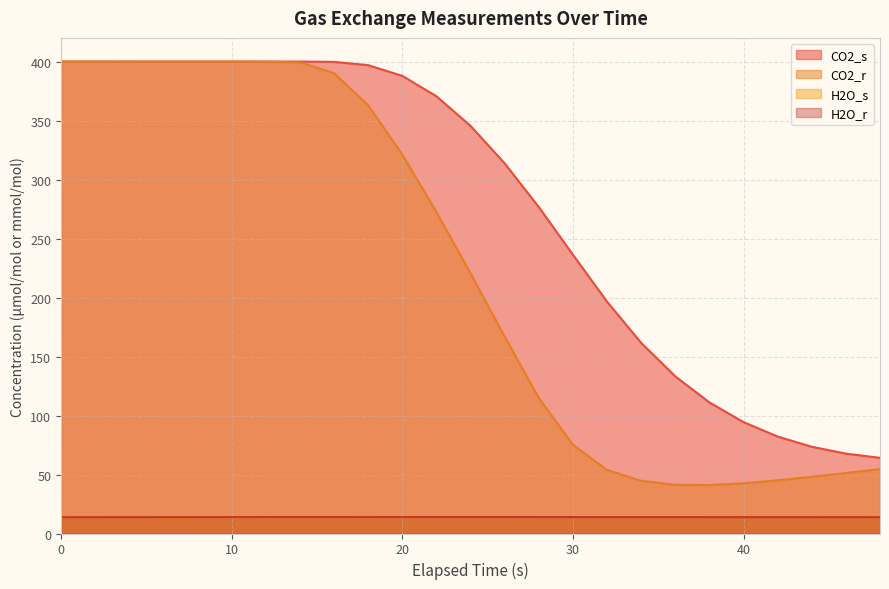

Which series has the largest total across all categories?

CO2_s